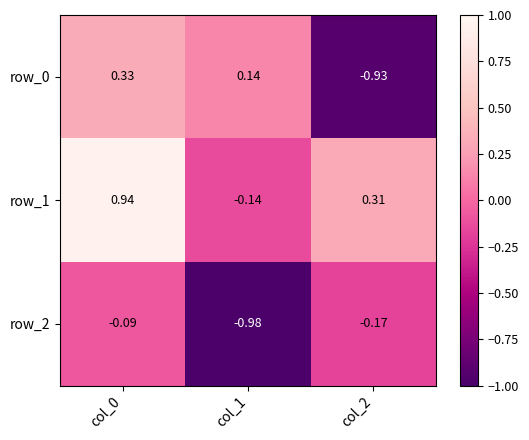

Reading left to right, what are all the values shown in this chart?

row_0: 0.3	0.1	-0.9
row_1: 0.9	-0.1	0.3
row_2: -0.1	-1.0	-0.2